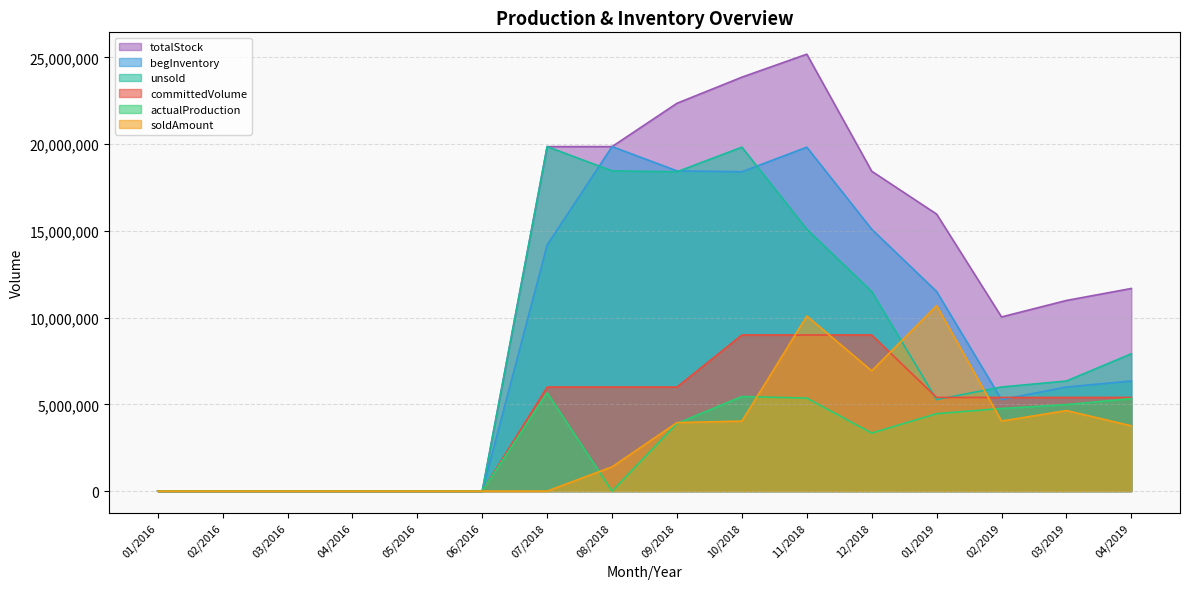

What is the difference between the highest and lowest values at 08/2018?

19862164